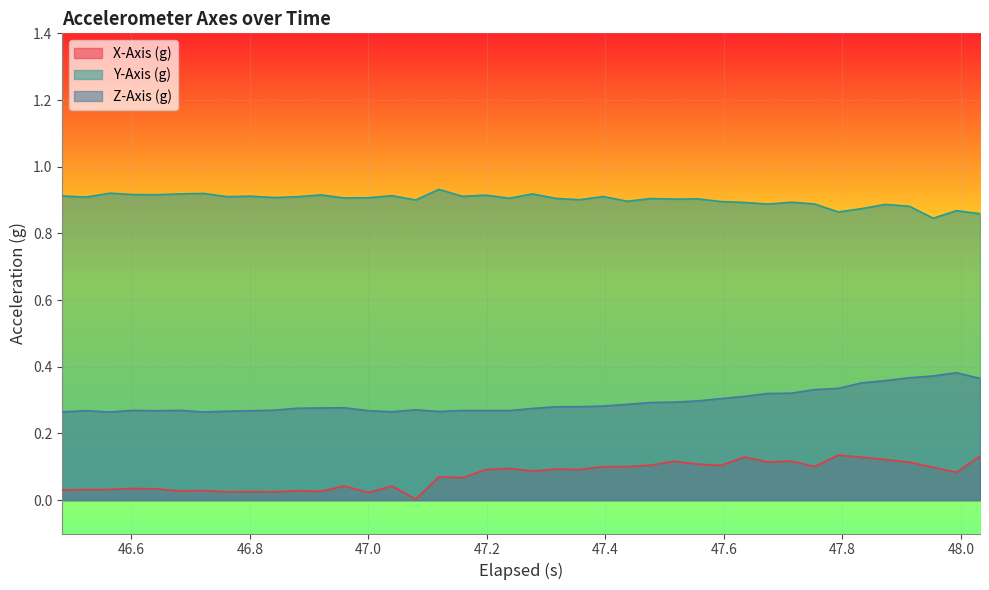

What are all the series names shown in the legend?

X-Axis (g), Y-Axis (g), Z-Axis (g)